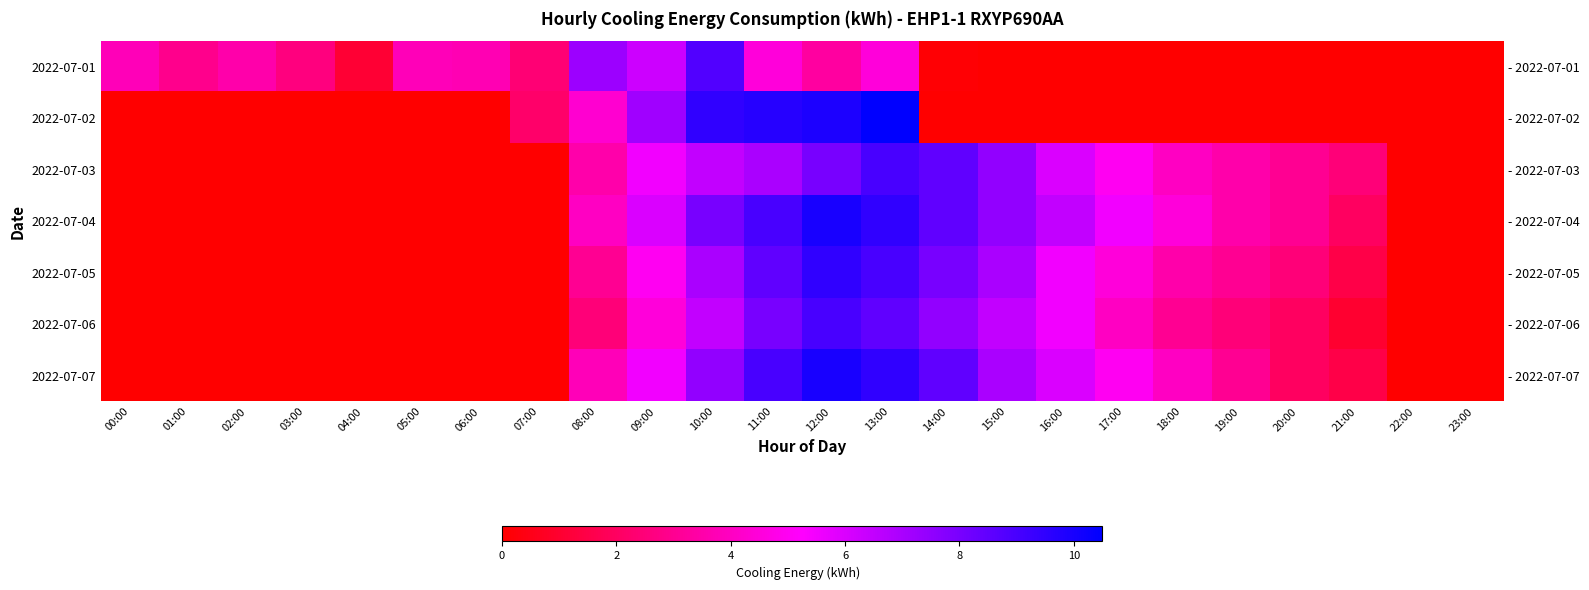

Count the number of data series in this chart.

7